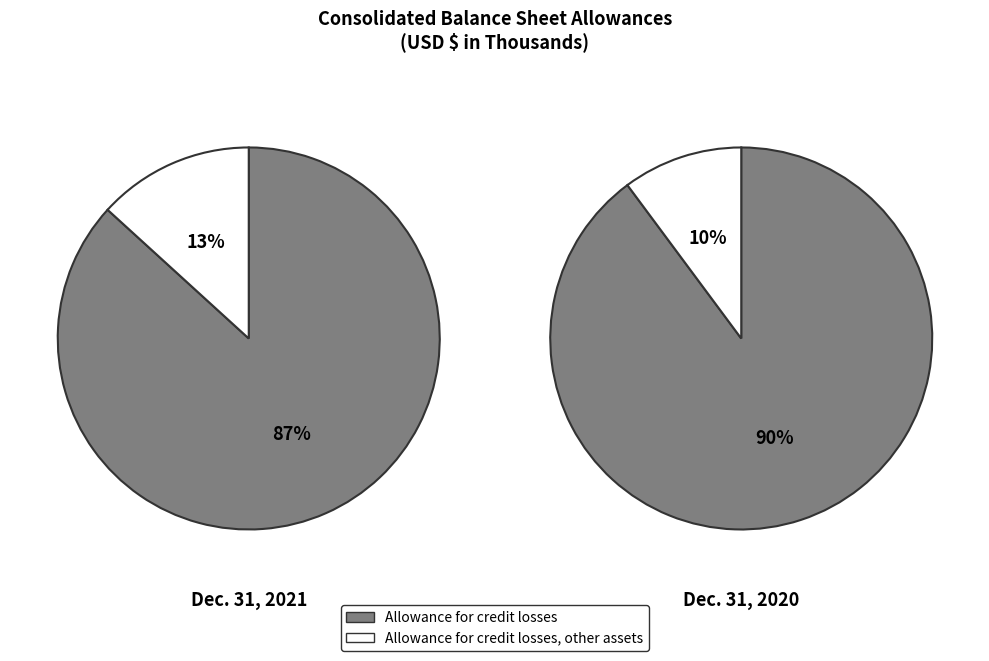

Count the number of slices in the pie.

2